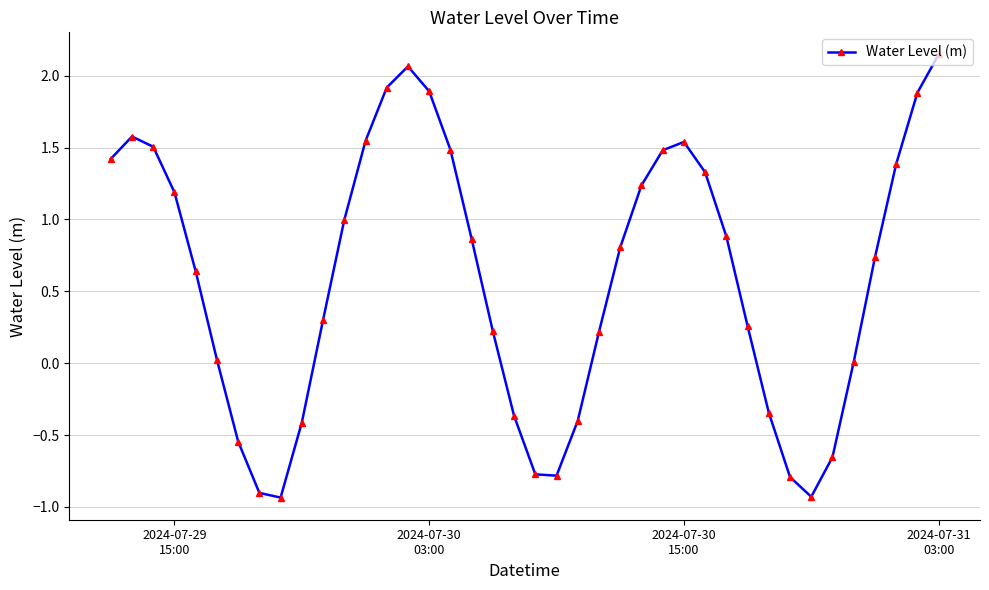

How many interior local valleys (lower than both neighbors) does the data have?

3